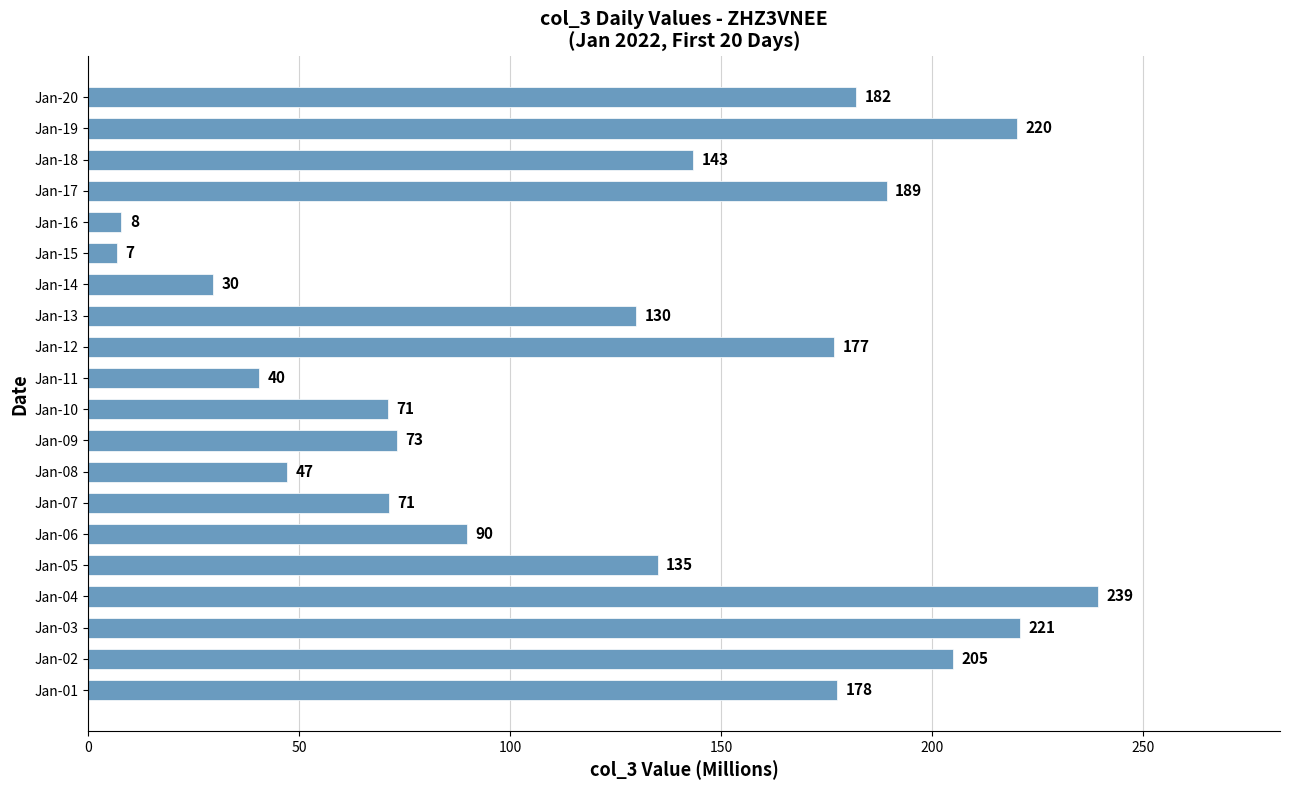

At which category does the chart reach its peak across all series?

Jan-04